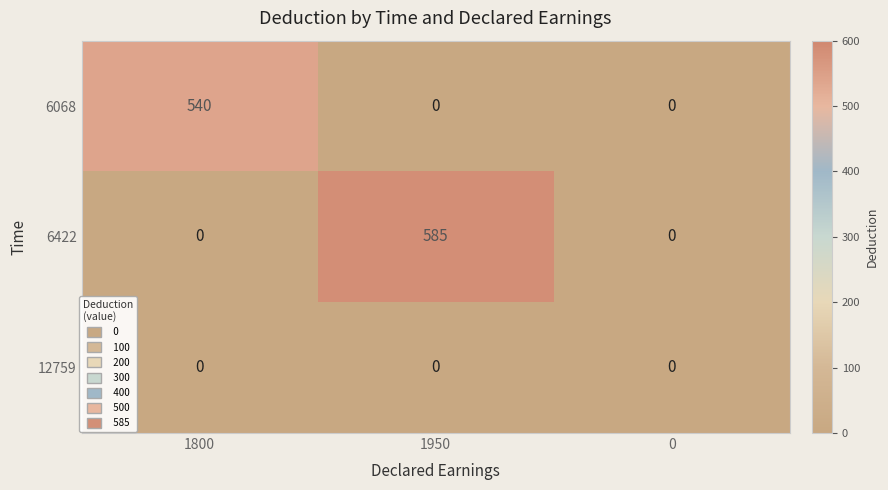

Count the number of data series in this chart.

3